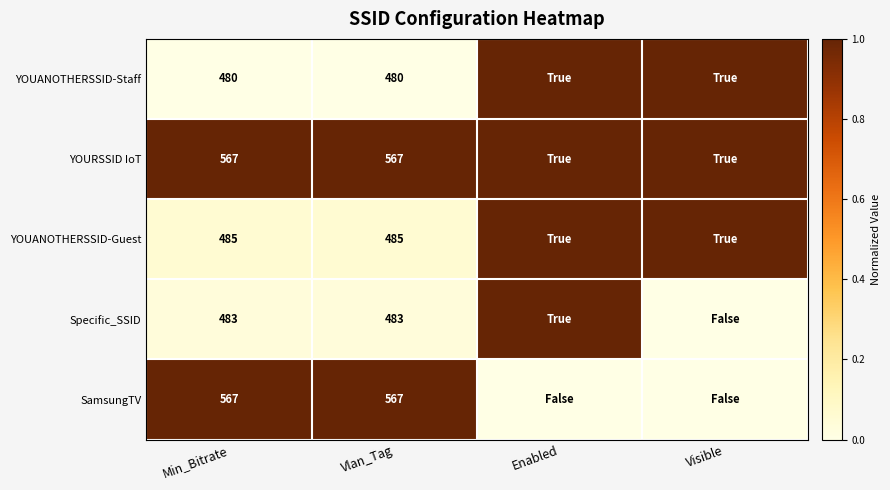

The Specific_SSID series shows 111 at Min_Bitrate. True or false?

False